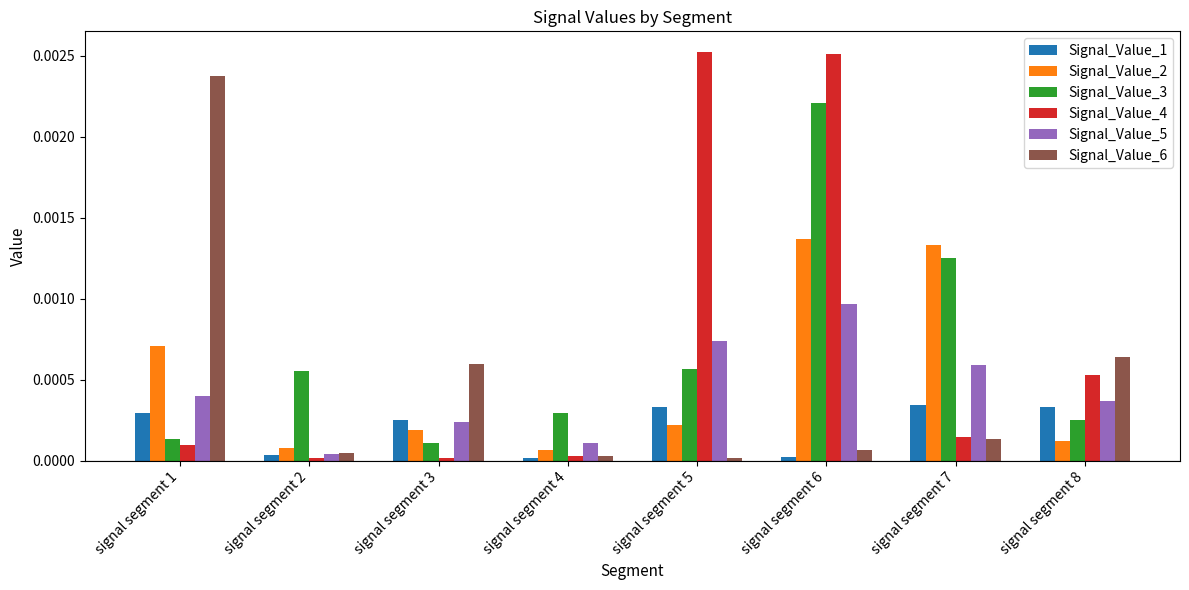

Which category has the highest value in the Signal_Value_5 series?

signal segment 6